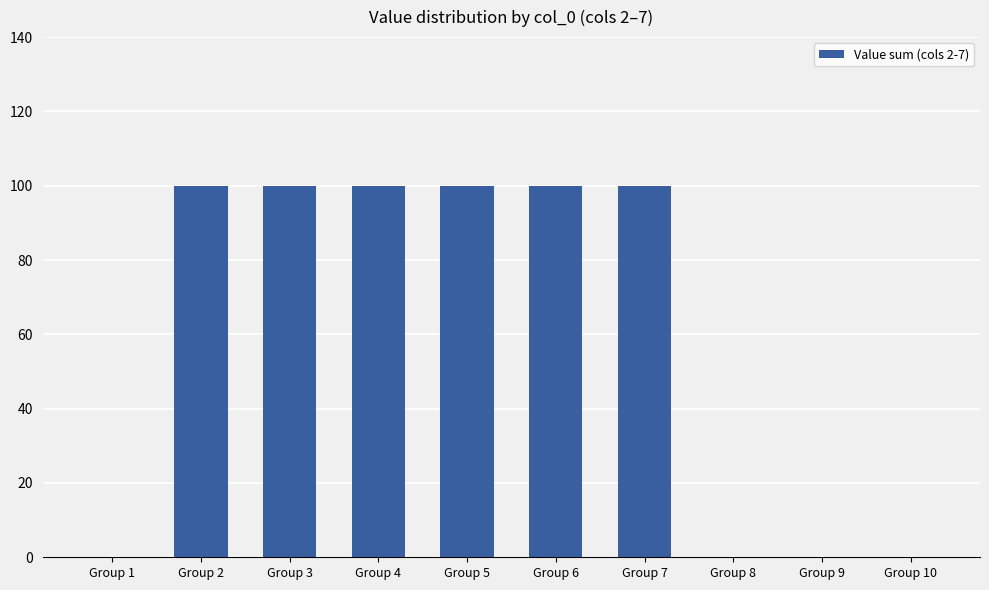

The chart shows a value of 100 at Group 3. True or false?

True